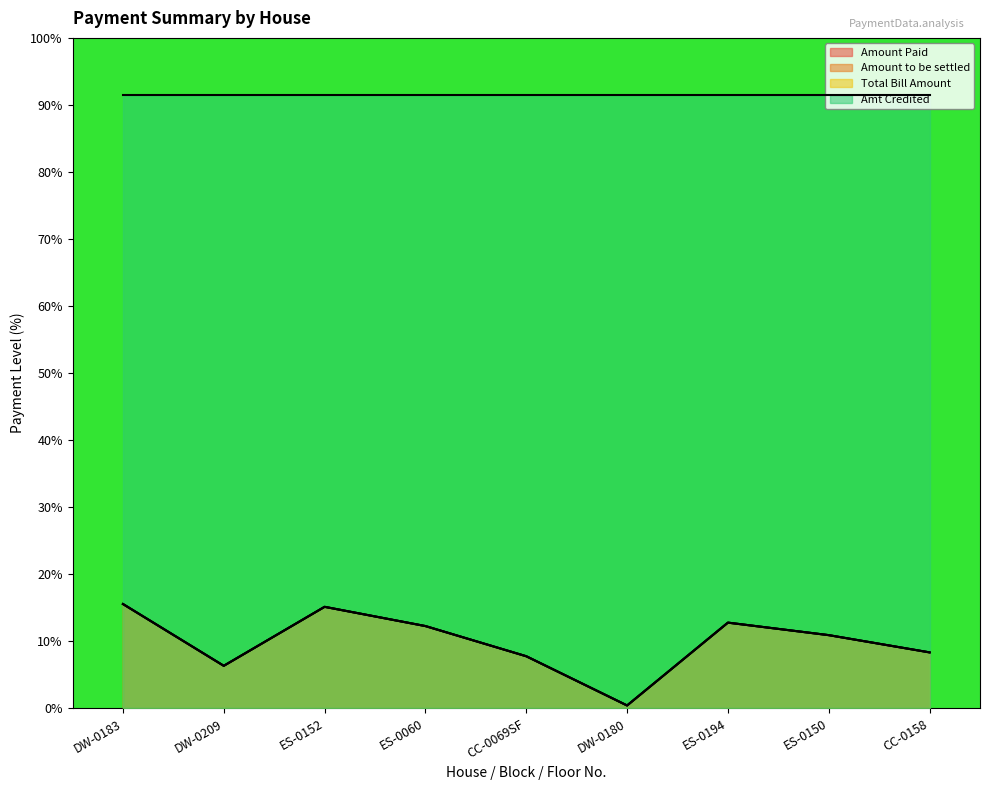

How many interior local valleys does the Amount to be settled series have?

2